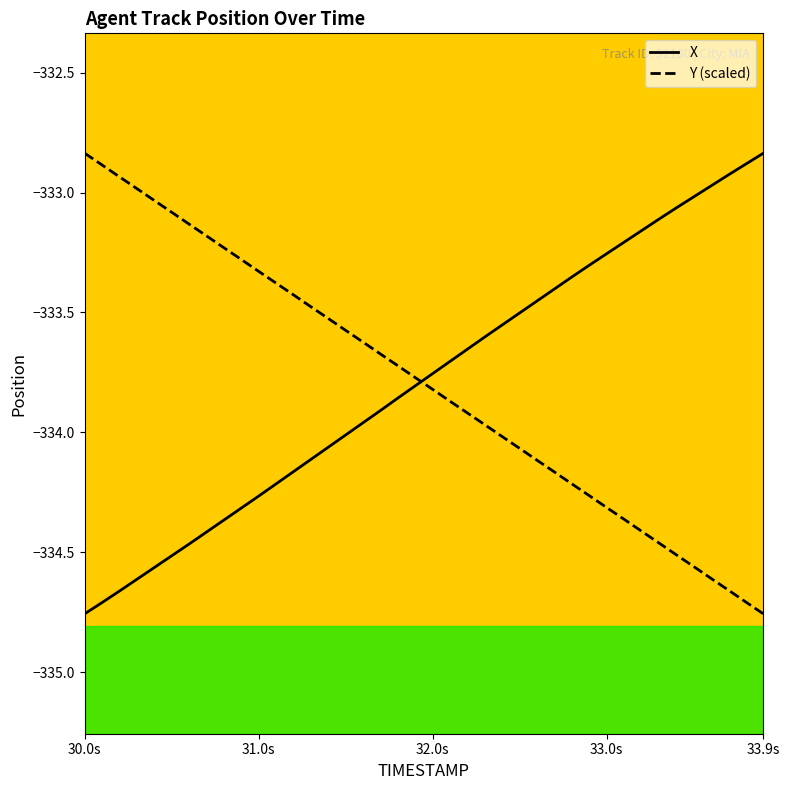

What is the difference between the maximum and minimum values in the X series?

1.9